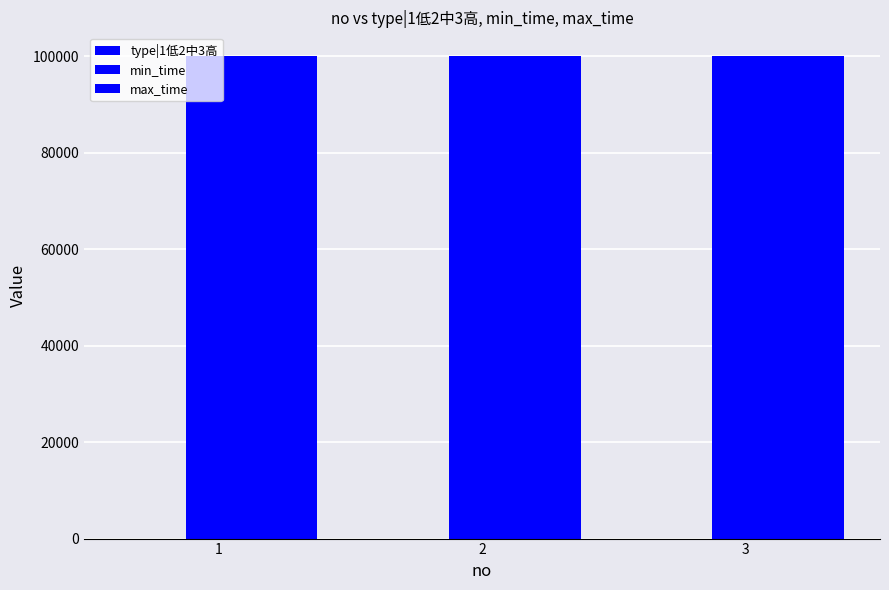

Are the bars grouped side by side (vs. stacked)?

Yes